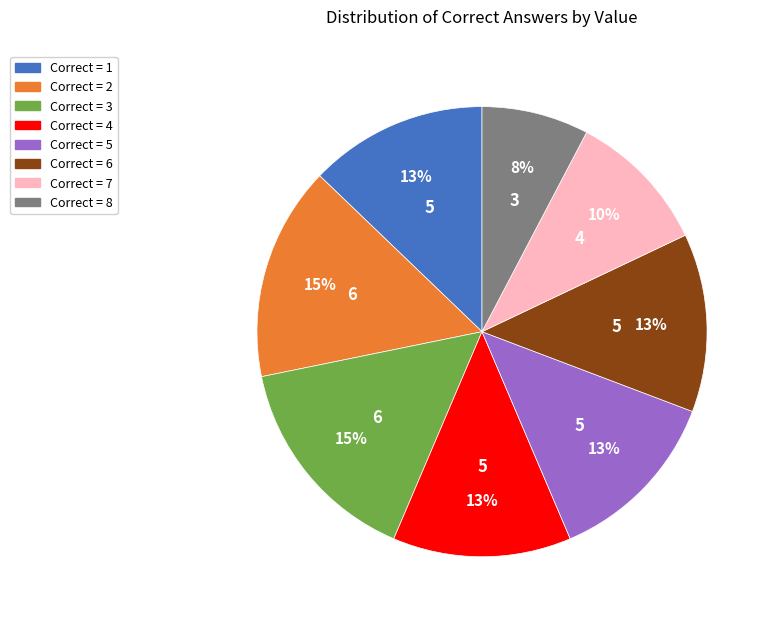

How many slices are in this pie chart?

8